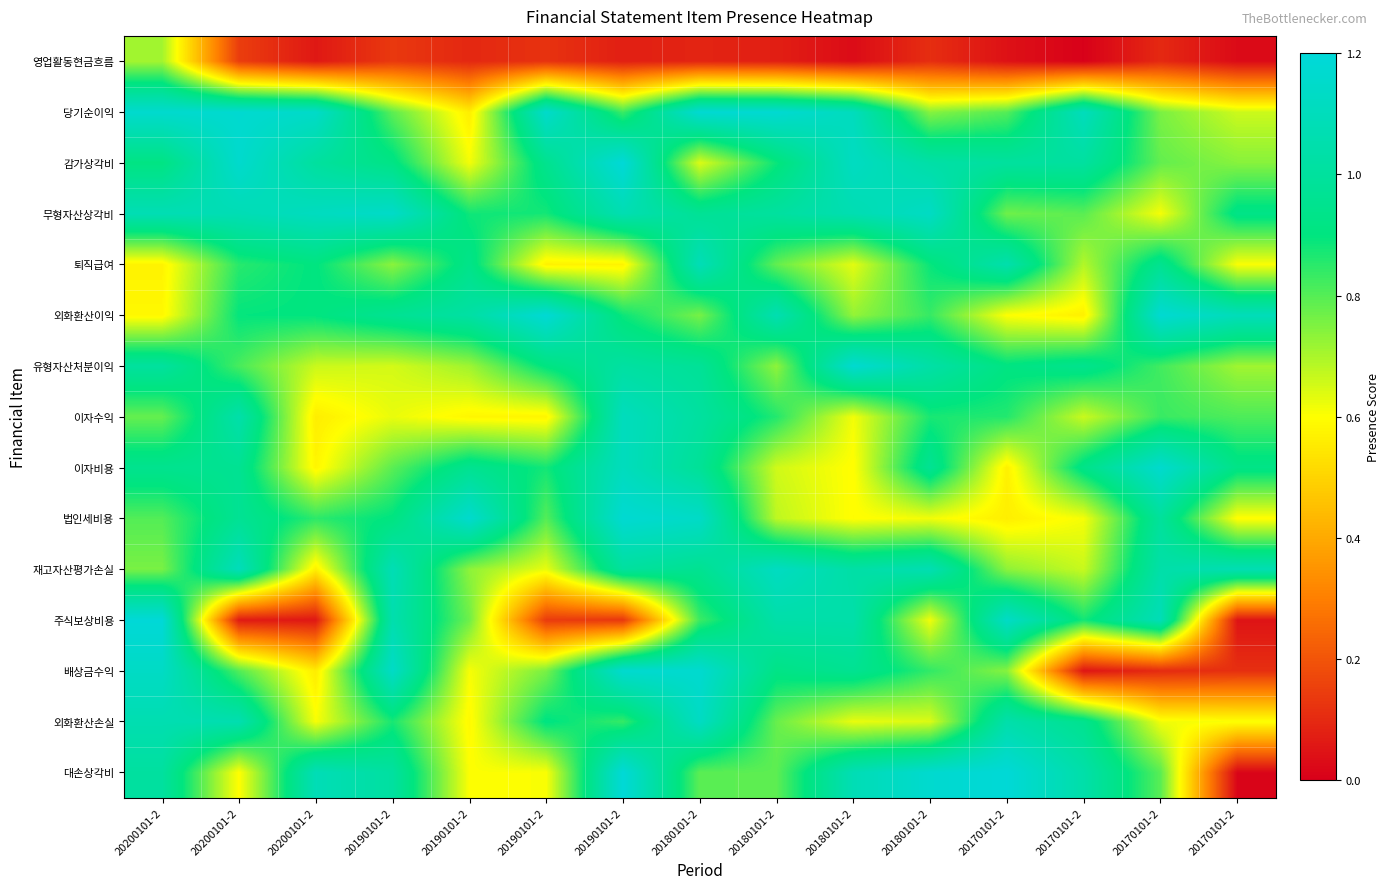

Reading right to left, extract all data points from this chart.

영업활동현금흐름: 20170101-2=0.0	20170101-2=0.1	20170101-2=0.0	20170101-2=0.0	20180101-2=0.1	20180101-2=0.0	20180101-2=0.1	20180101-2=0.1	20190101-2=0.1	20190101-2=0.1	20190101-2=0.1	20190101-2=0.1	20200101-2=0.1	20200101-2=0.1	20200101-2=0.7
당기순이익: 20170101-2=0.7	20170101-2=0.8	20170101-2=1.1	20170101-2=0.8	20180101-2=0.7	20180101-2=1.1	20180101-2=1.2	20180101-2=1.2	20190101-2=0.8	20190101-2=1.2	20190101-2=0.6	20190101-2=0.8	20200101-2=1.1	20200101-2=1.2	20200101-2=1.2
감가상각비: 20170101-2=0.7	20170101-2=0.8	20170101-2=1.0	20170101-2=1.0	20180101-2=1.0	20180101-2=1.1	20180101-2=0.9	20180101-2=0.6	20190101-2=1.2	20190101-2=0.9	20190101-2=0.6	20190101-2=0.9	20200101-2=1.0	20200101-2=1.2	20200101-2=0.9
무형자산상각비: 20170101-2=0.9	20170101-2=0.6	20170101-2=0.8	20170101-2=0.8	20180101-2=1.1	20180101-2=1.1	20180101-2=1.0	20180101-2=1.0	20190101-2=1.1	20190101-2=0.9	20190101-2=0.9	20190101-2=1.1	20200101-2=1.1	20200101-2=1.1	20200101-2=1.1
퇴직급여: 20170101-2=0.6	20170101-2=1.0	20170101-2=0.7	20170101-2=1.1	20180101-2=0.9	20180101-2=0.6	20180101-2=0.8	20180101-2=1.1	20190101-2=0.6	20190101-2=0.6	20190101-2=0.9	20190101-2=0.7	20200101-2=0.9	20200101-2=0.9	20200101-2=0.6
외화환산이익: 20170101-2=1.1	20170101-2=1.2	20170101-2=0.6	20170101-2=0.6	20180101-2=0.8	20180101-2=0.7	20180101-2=1.1	20180101-2=0.8	20190101-2=0.9	20190101-2=1.2	20190101-2=1.0	20190101-2=1.0	20200101-2=0.9	20200101-2=0.9	20200101-2=0.6
유형자산처분이익: 20170101-2=0.7	20170101-2=0.8	20170101-2=0.9	20170101-2=0.9	20180101-2=1.0	20180101-2=1.2	20180101-2=0.7	20180101-2=1.0	20190101-2=1.0	20190101-2=0.9	20190101-2=0.7	20190101-2=0.7	20200101-2=0.7	20200101-2=0.8	20200101-2=1.0
이자수익: 20170101-2=0.8	20170101-2=0.8	20170101-2=0.7	20170101-2=0.9	20180101-2=0.9	20180101-2=0.6	20180101-2=0.9	20180101-2=1.0	20190101-2=1.1	20190101-2=0.6	20190101-2=0.6	20190101-2=0.6	20200101-2=0.6	20200101-2=1.0	20200101-2=0.8
이자비용: 20170101-2=0.9	20170101-2=1.2	20170101-2=0.9	20170101-2=0.6	20180101-2=1.0	20180101-2=0.6	20180101-2=0.7	20180101-2=1.0	20190101-2=1.1	20190101-2=0.9	20190101-2=1.0	20190101-2=0.8	20200101-2=0.6	20200101-2=1.0	20200101-2=1.0
법인세비용: 20170101-2=0.6	20170101-2=1.0	20170101-2=0.6	20170101-2=0.6	20180101-2=0.6	20180101-2=0.6	20180101-2=0.7	20180101-2=1.1	20190101-2=1.2	20190101-2=0.8	20190101-2=1.2	20190101-2=0.9	20200101-2=0.8	20200101-2=1.0	20200101-2=0.8
재고자산평가손실: 20170101-2=1.1	20170101-2=1.0	20170101-2=0.7	20170101-2=0.7	20180101-2=1.1	20180101-2=1.0	20180101-2=1.1	20180101-2=1.0	20190101-2=1.0	20190101-2=0.6	20190101-2=0.7	20190101-2=1.1	20200101-2=0.6	20200101-2=1.1	20200101-2=0.8
주식보상비용: 20170101-2=0.0	20170101-2=1.1	20170101-2=0.9	20170101-2=1.1	20180101-2=0.6	20180101-2=1.0	20180101-2=1.0	20180101-2=0.8	20190101-2=0.1	20190101-2=0.1	20190101-2=0.8	20190101-2=1.1	20200101-2=0.1	20200101-2=0.1	20200101-2=1.2
배상금수익: 20170101-2=0.1	20170101-2=0.1	20170101-2=0.0	20170101-2=0.7	20180101-2=0.8	20180101-2=1.0	20180101-2=0.9	20180101-2=1.2	20190101-2=1.2	20190101-2=0.8	20190101-2=0.6	20190101-2=1.1	20200101-2=0.6	20200101-2=0.8	20200101-2=1.1
외화환산손실: 20170101-2=0.6	20170101-2=0.6	20170101-2=1.0	20170101-2=1.0	20180101-2=0.6	20180101-2=0.6	20180101-2=0.8	20180101-2=1.1	20190101-2=0.8	20190101-2=0.9	20190101-2=0.6	20190101-2=0.9	20200101-2=0.6	20200101-2=1.1	20200101-2=1.1
대손상각비: 20170101-2=0.0	20170101-2=0.8	20170101-2=1.0	20170101-2=1.2	20180101-2=1.2	20180101-2=1.1	20180101-2=0.8	20180101-2=0.8	20190101-2=1.2	20190101-2=0.6	20190101-2=0.6	20190101-2=1.0	20200101-2=1.1	20200101-2=0.6	20200101-2=1.0